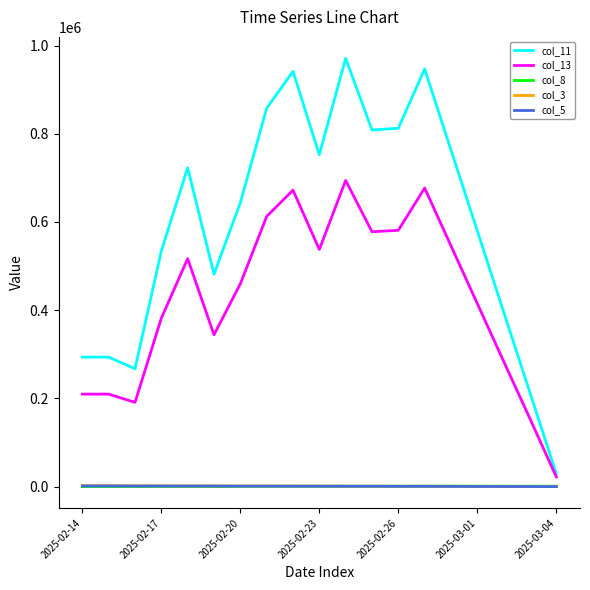

How many values in the col_5 series are below 941?

9